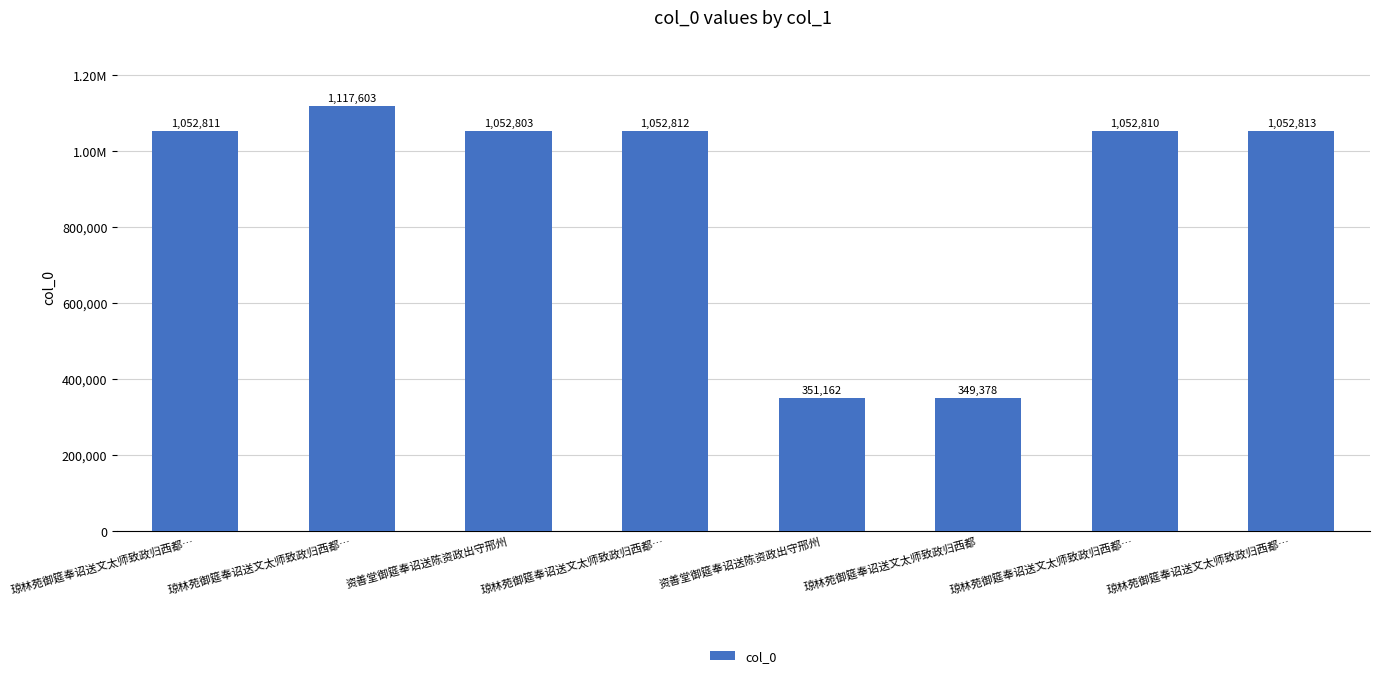

What is the difference between the maximum and minimum values?

768225